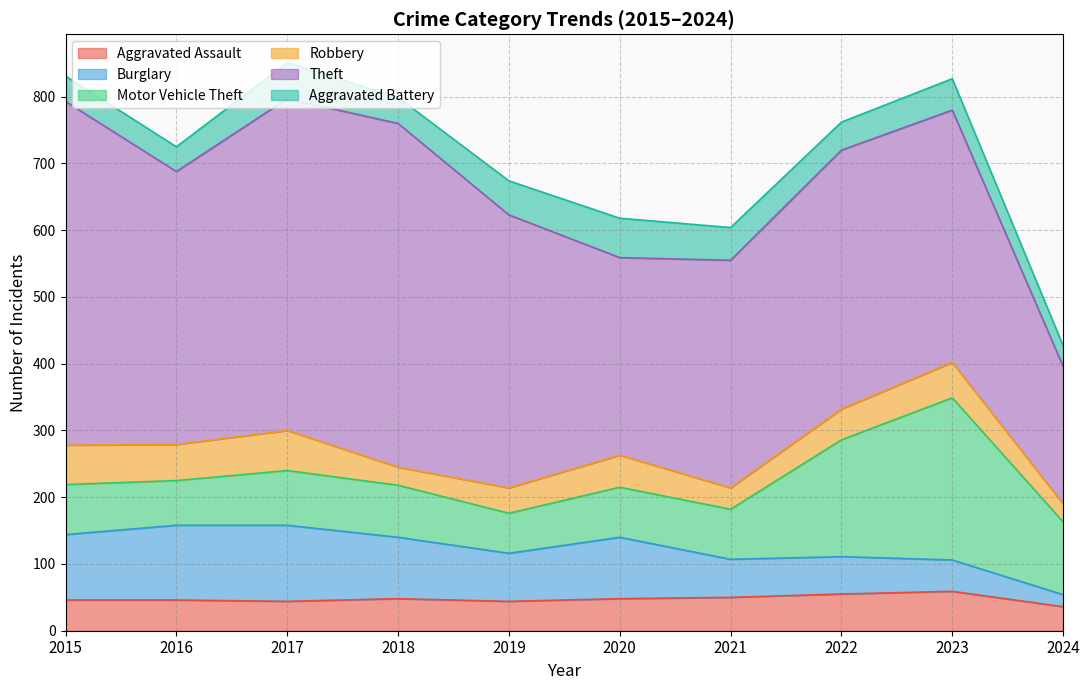

Where does the Theft series first go above 409?

2015